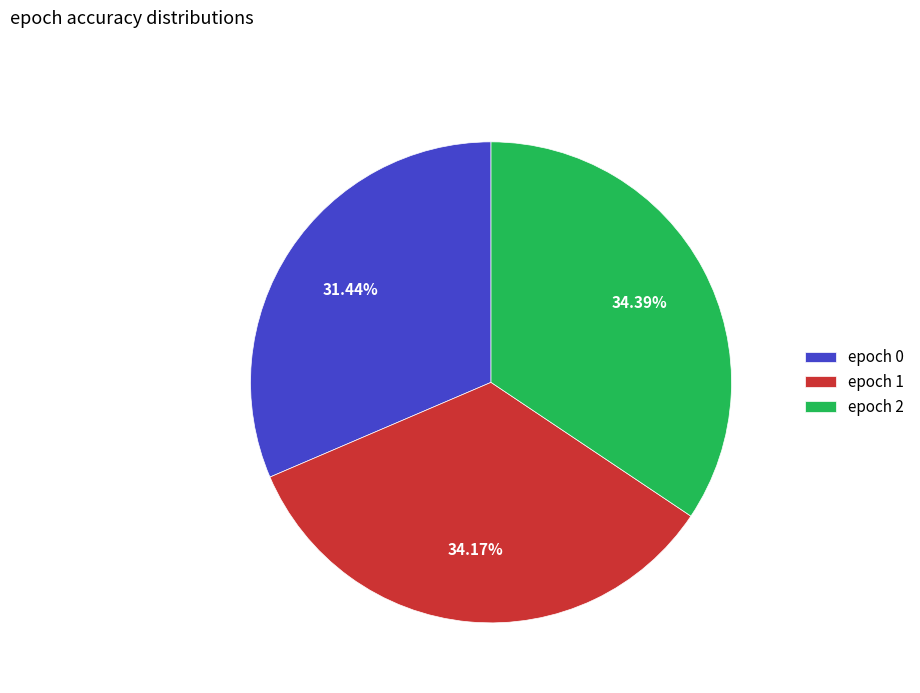

Does any single category account for the majority?

No